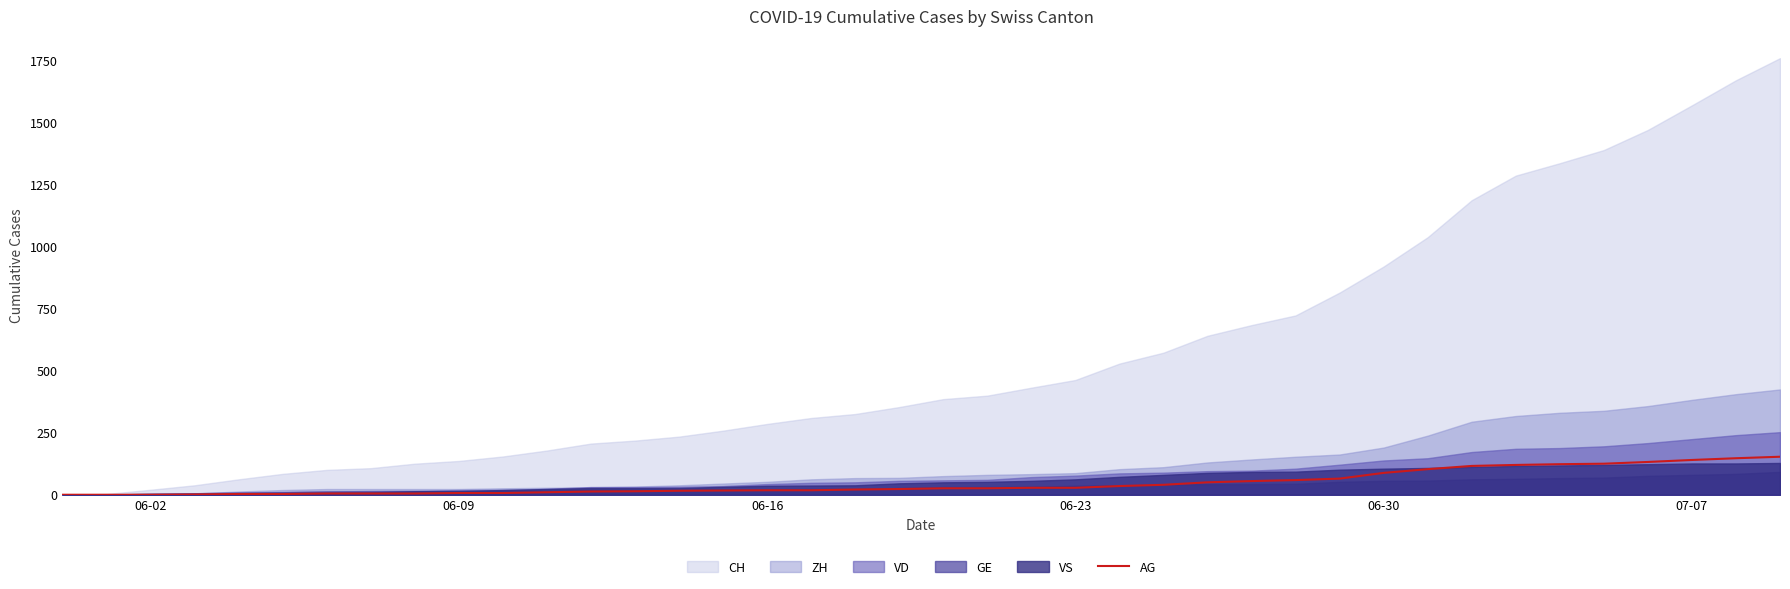

What is the sum of all values?

1845